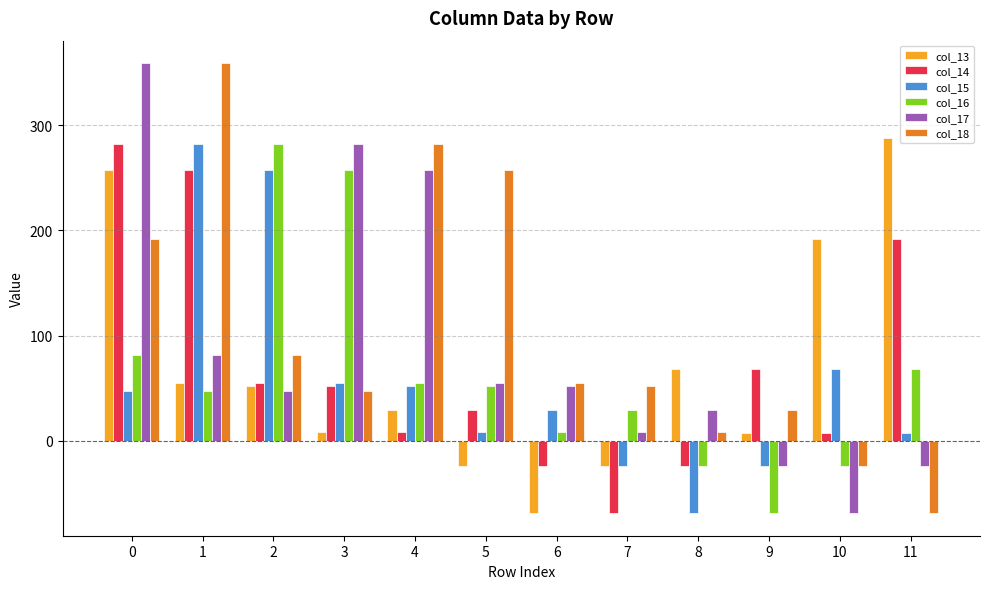

How many values in the col_14 series exceed 52?

6